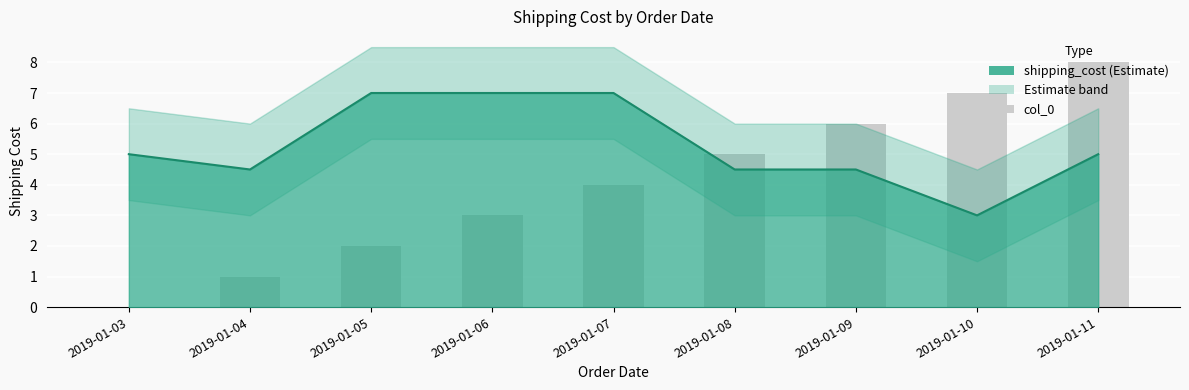

The chart shows a value of 1 at 2019-01-05. True or false?

False